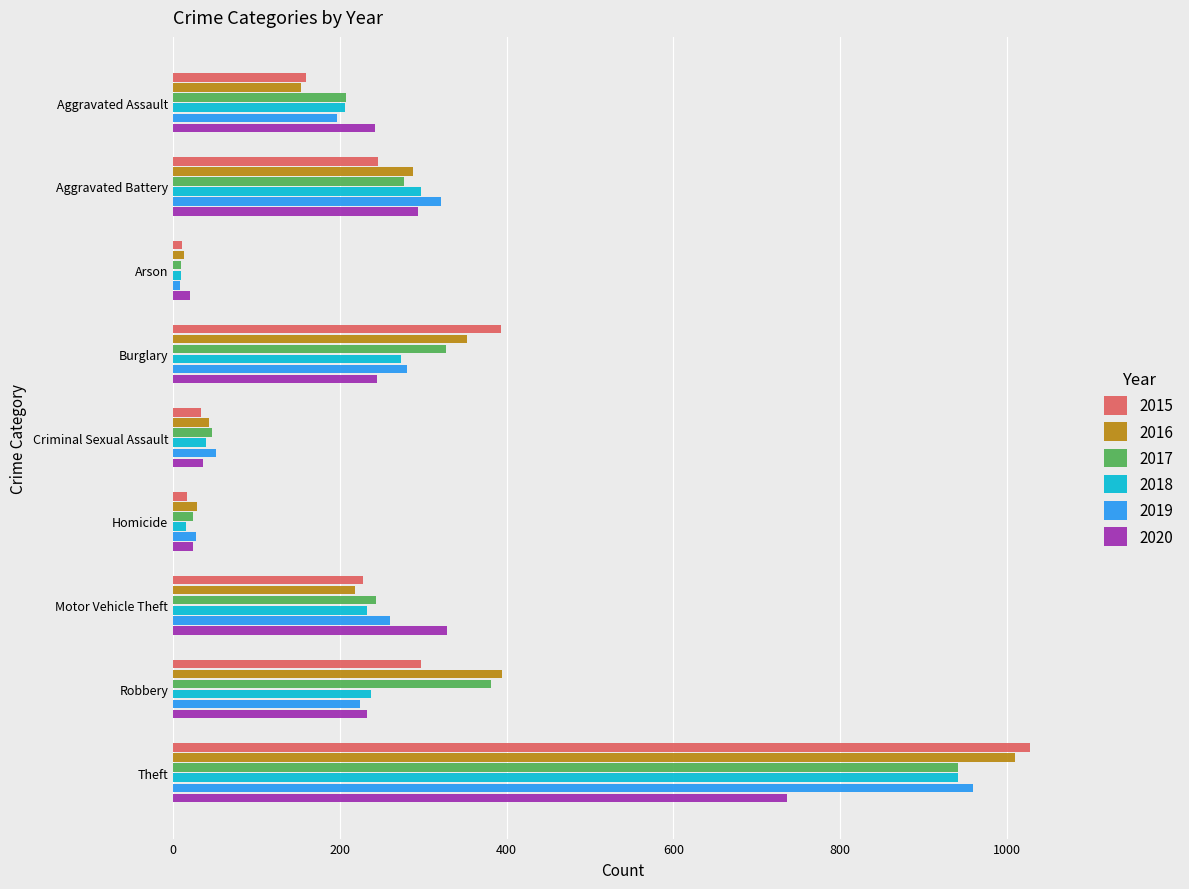

What is the greatest value displayed?

1027